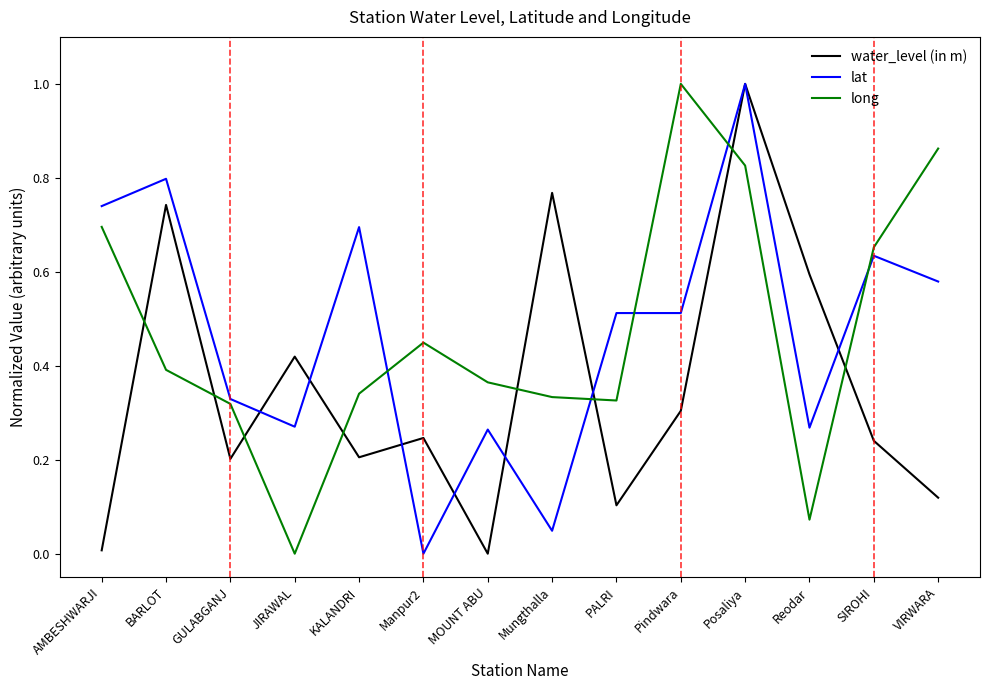

How many series are shown in this chart?

3